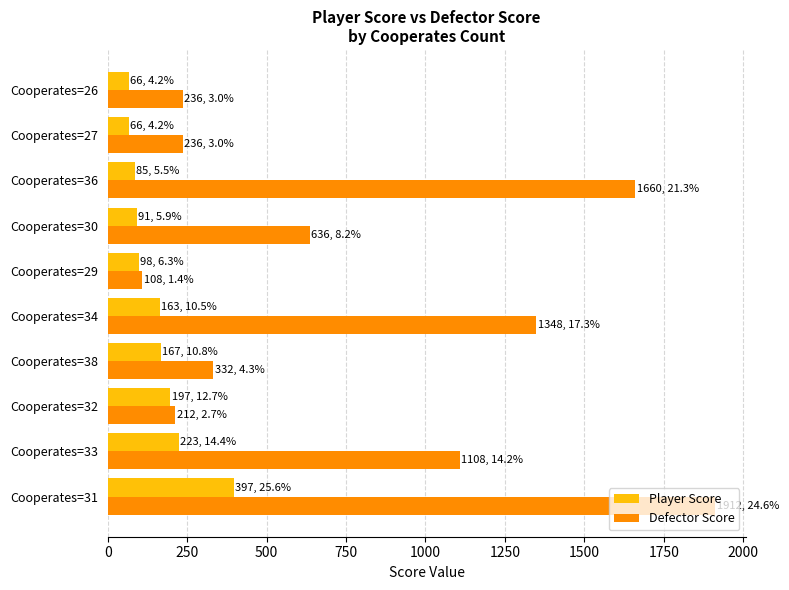

Is the value of Defector Score at Cooperates=32 greater than the value of Player Score at Cooperates=27?

Yes